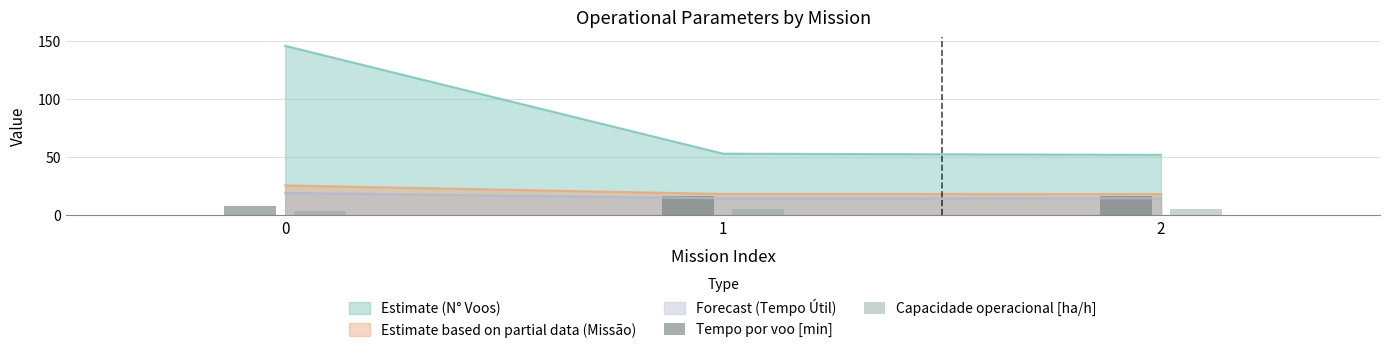

How many groups of bars are there?

3